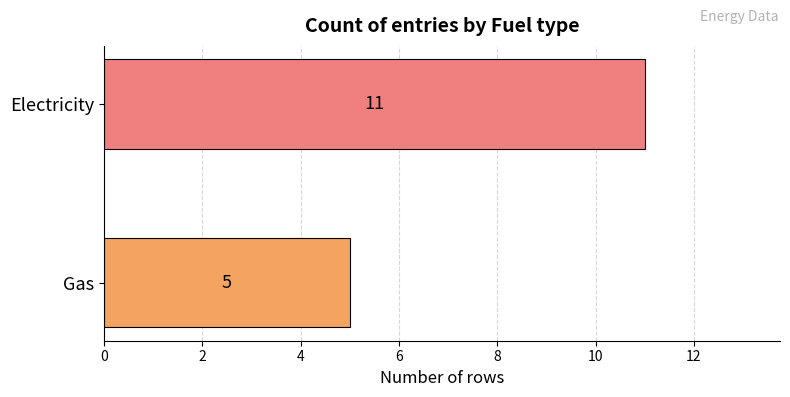

Approximately how many times larger is the value at Gas compared to Electricity?

0.5